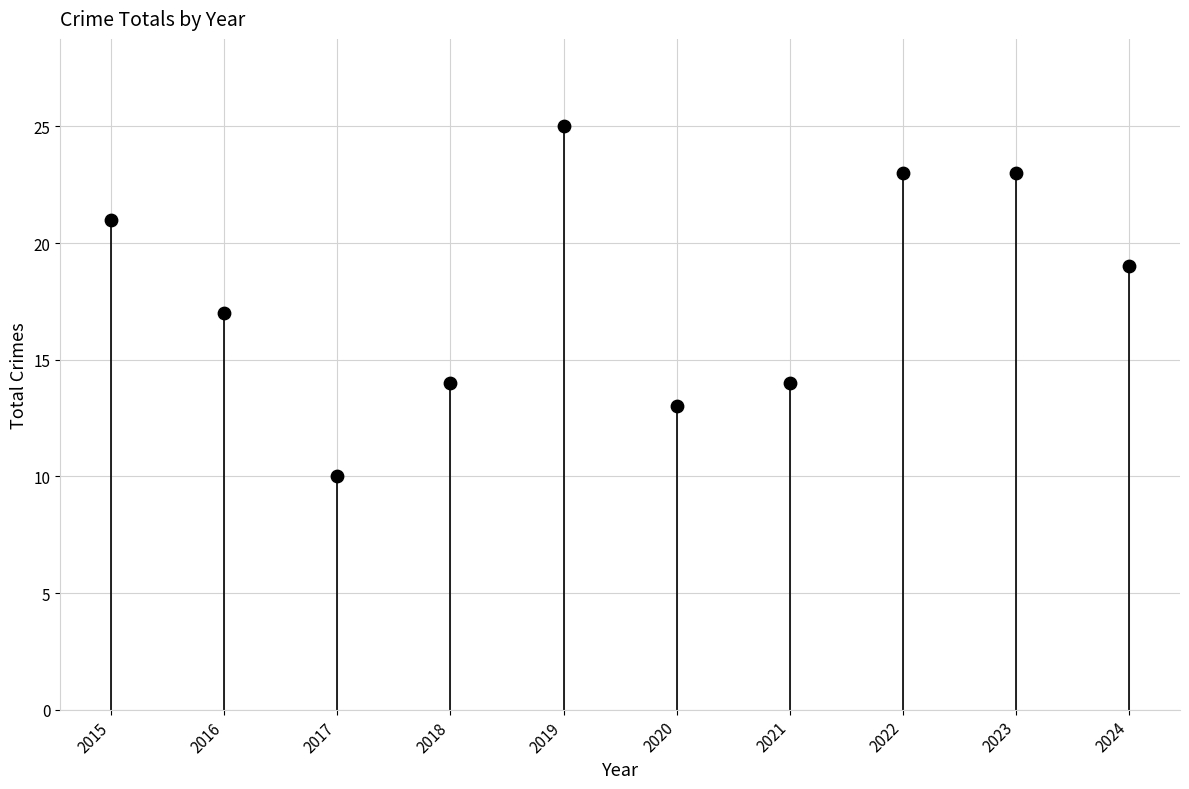

What is the average Y value?

18